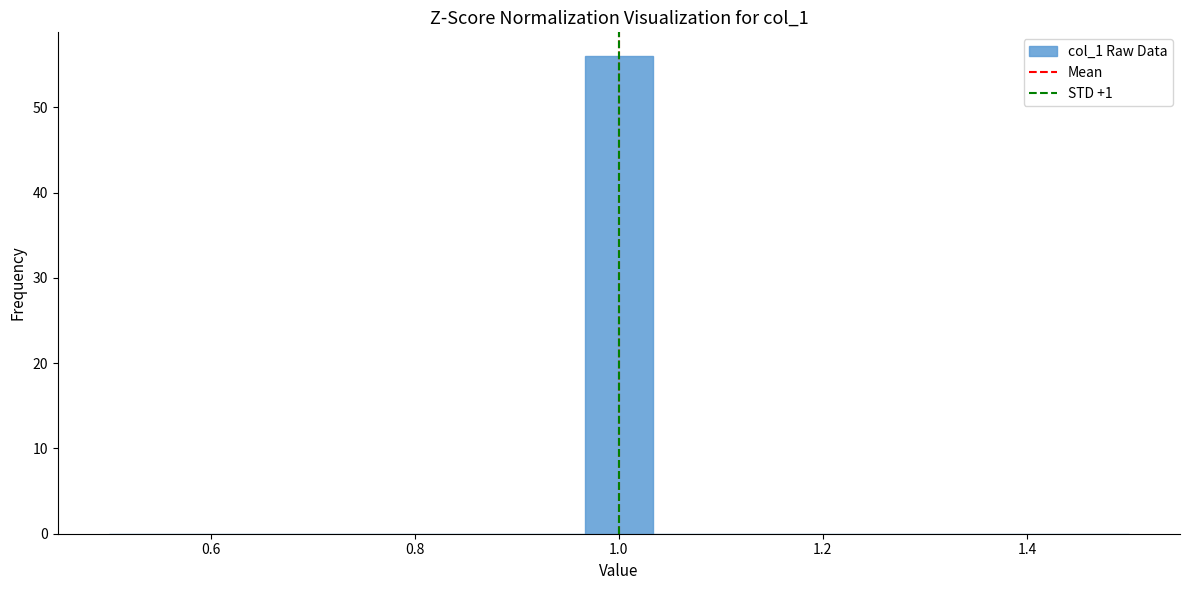

Around what value on the x-axis is the tallest bar? Give the approximate position of its centre, as read against the axis.

1.00